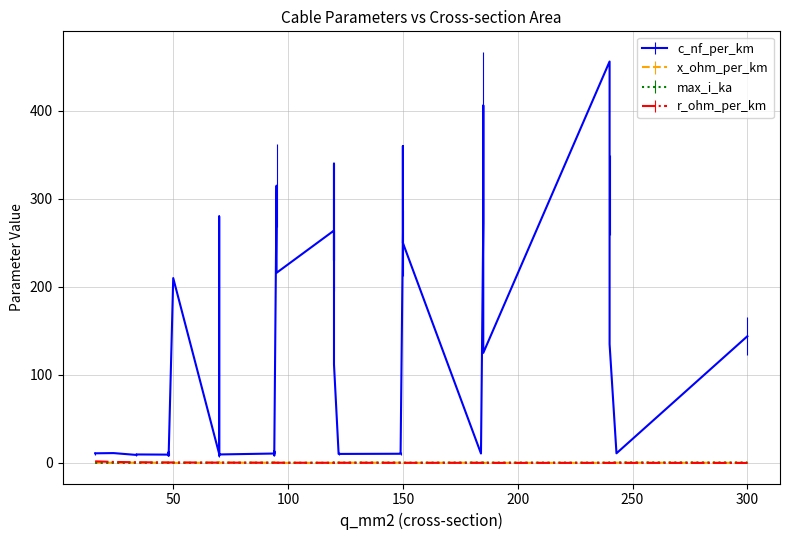

True or false: max_i_ka and r_ohm_per_km intersect in this chart.

True